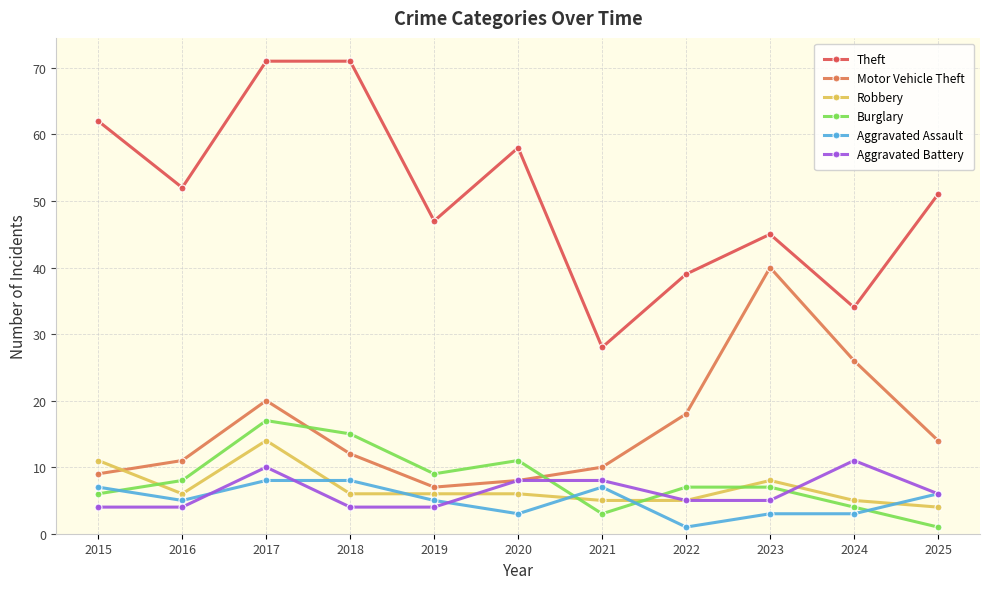

Is it true that Robbery equals 2 at 2018?

False